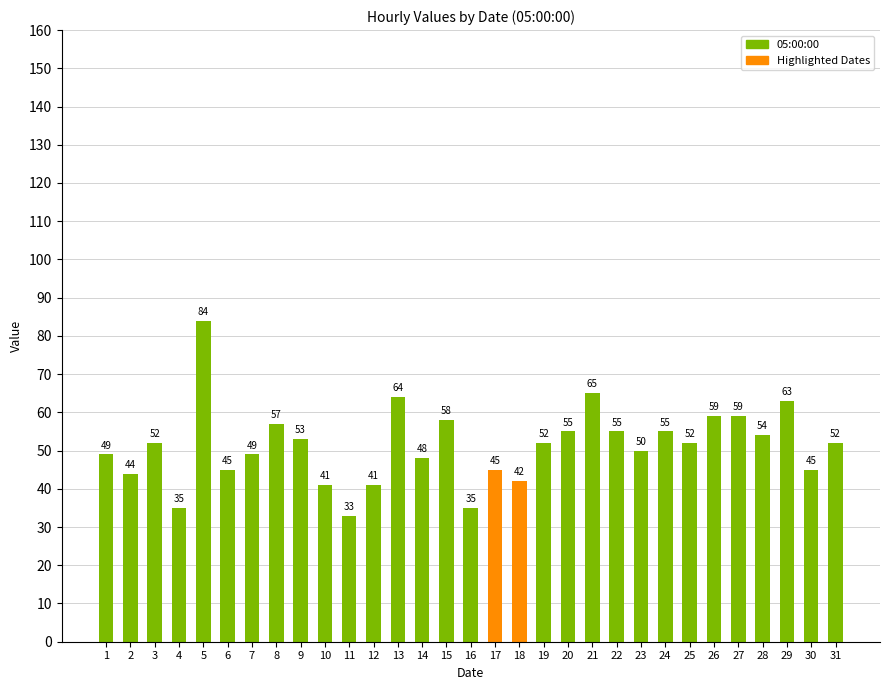

Approximately how many times larger is the value at 27 compared to 18?

1.4